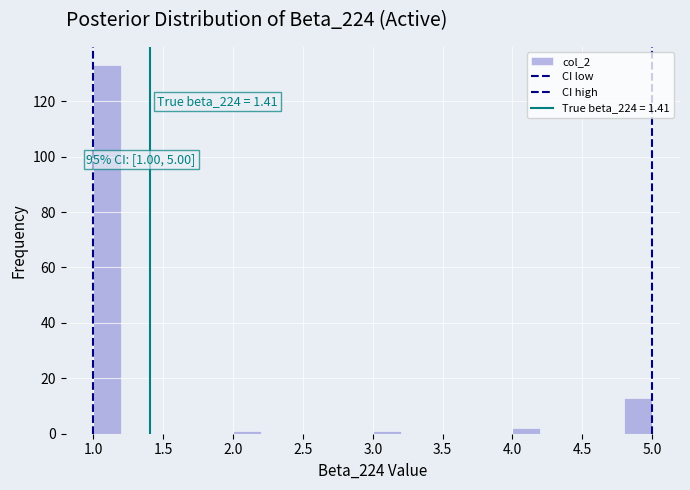

Over which range of the x-axis is the bar tallest?

1.0 to 1.2